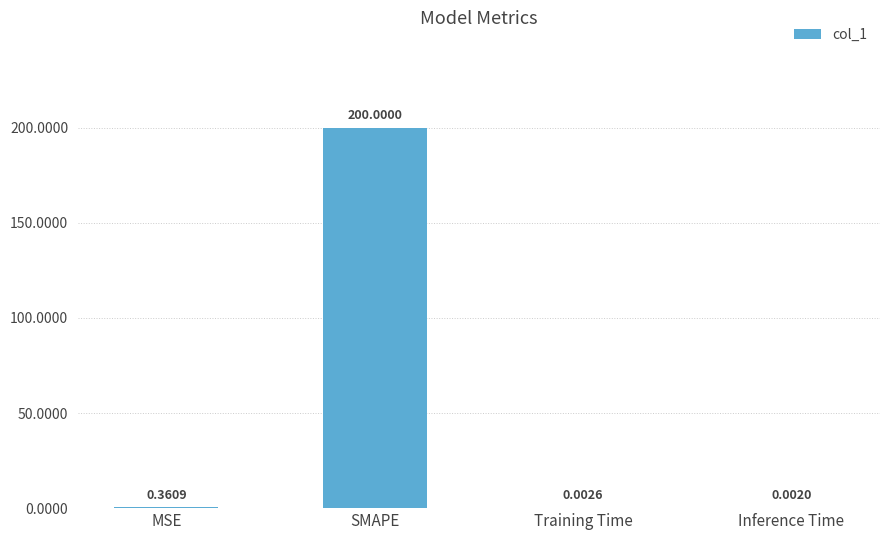

At which category does the chart reach its peak across all series?

SMAPE